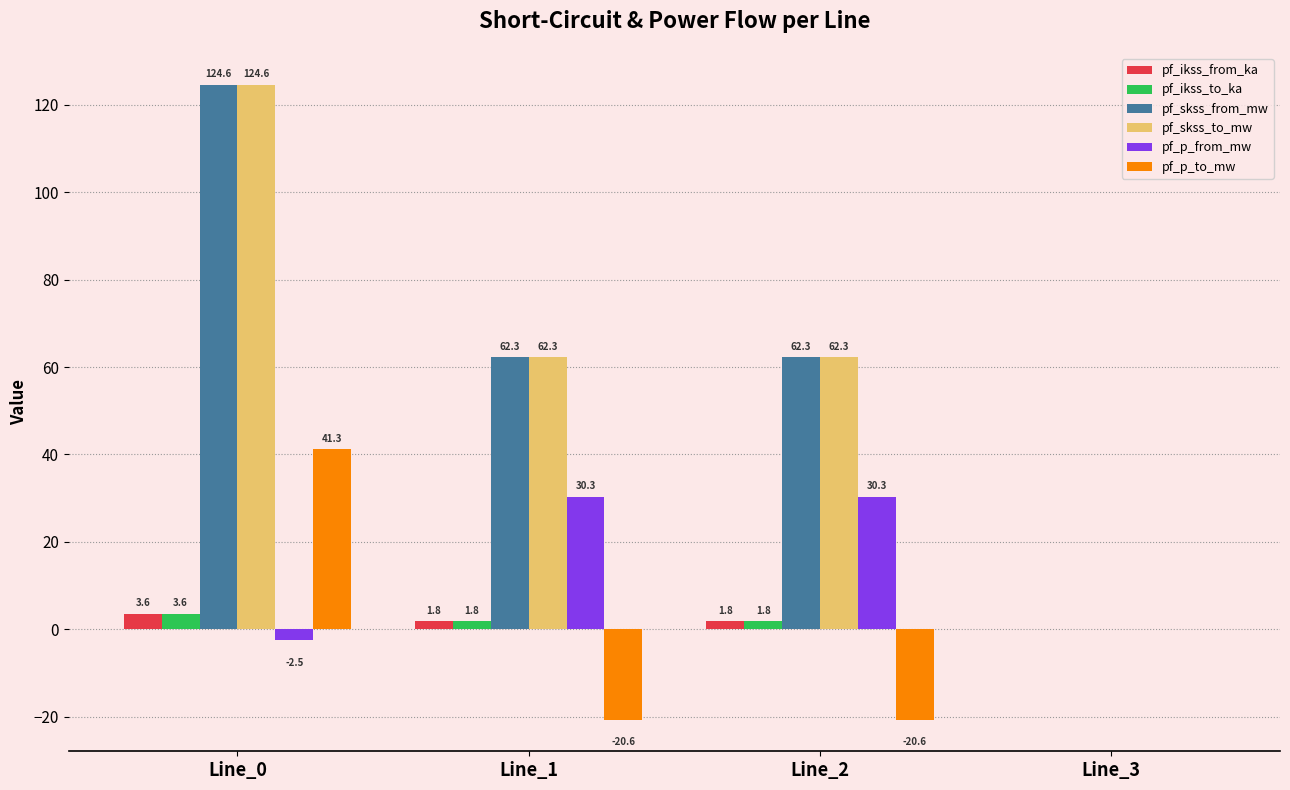

At which category is the sum across all series the highest?

Line_0